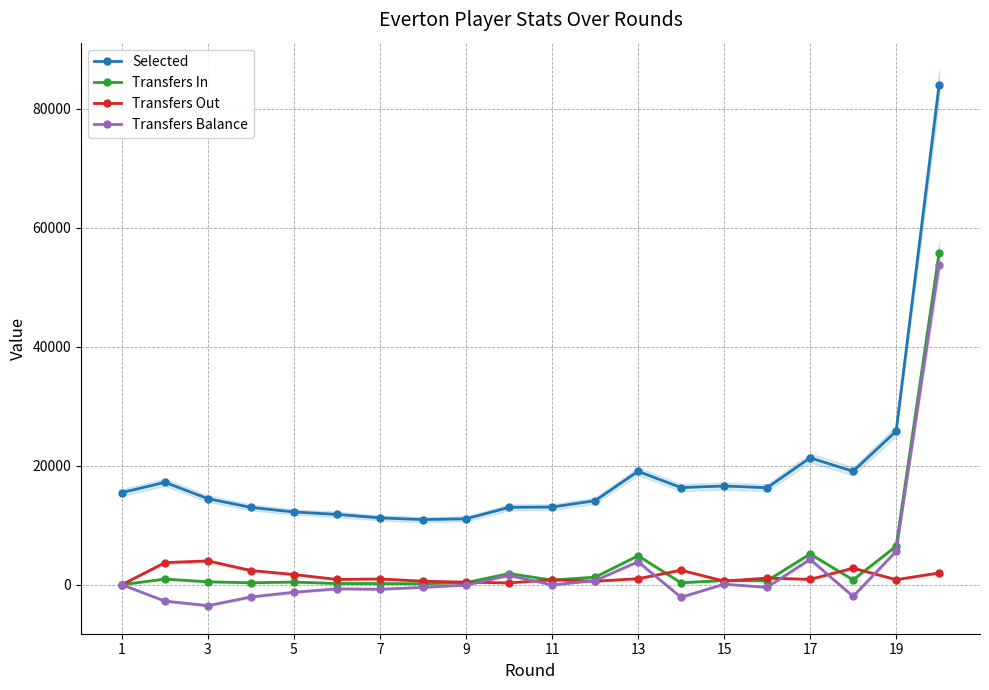

What is the maximum value for Selected?

83974